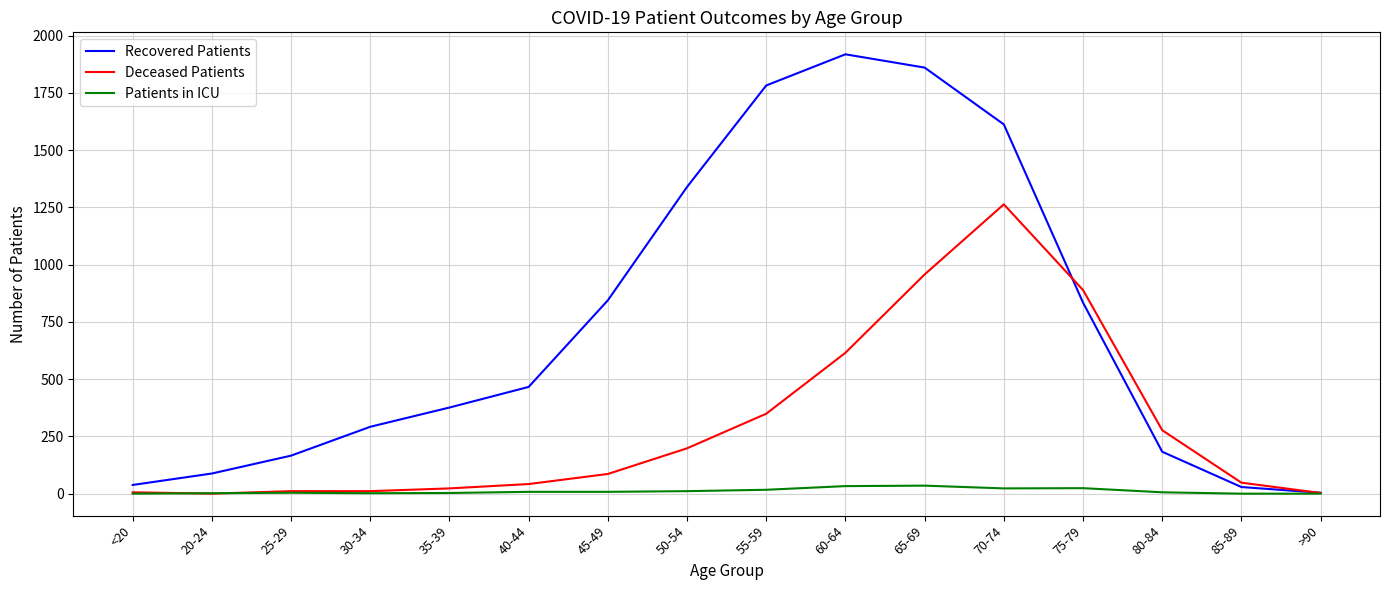

Rank the series by their maximum value, from lowest to highest.

Patients in ICU, Deceased Patients, Recovered Patients